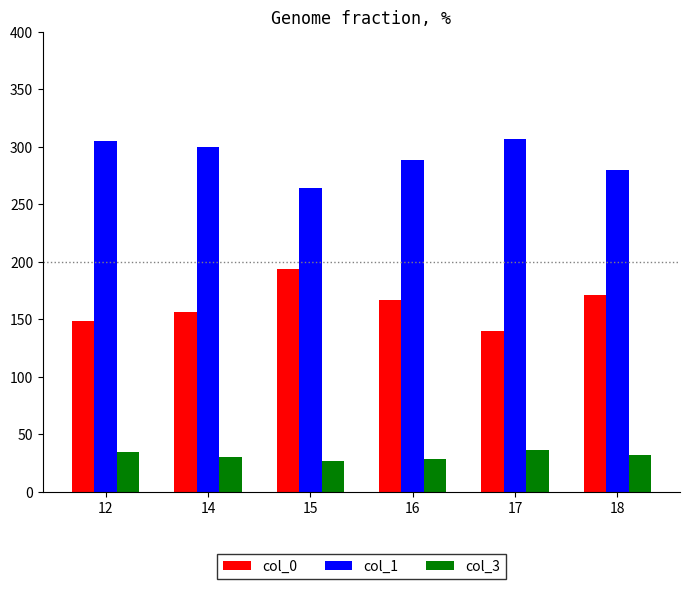

What is the maximum value for col_3?

36.0